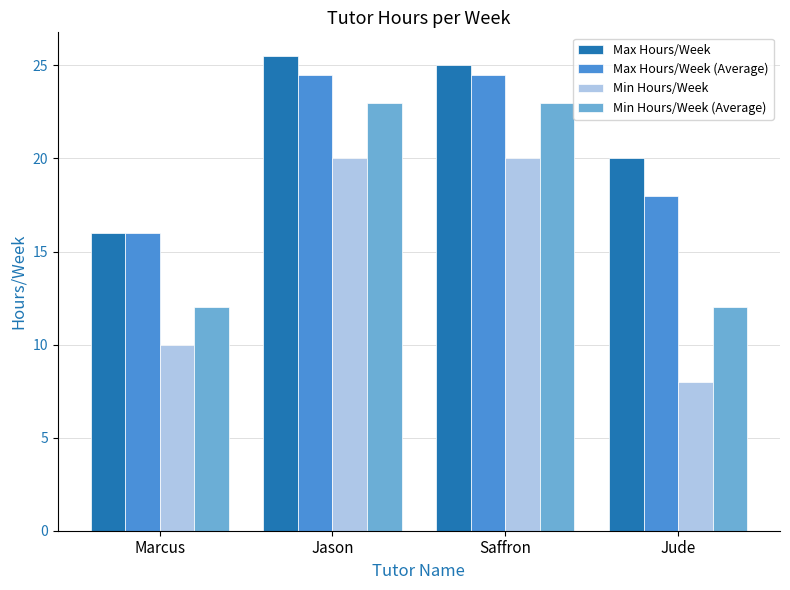

How many data points does each series have?

4